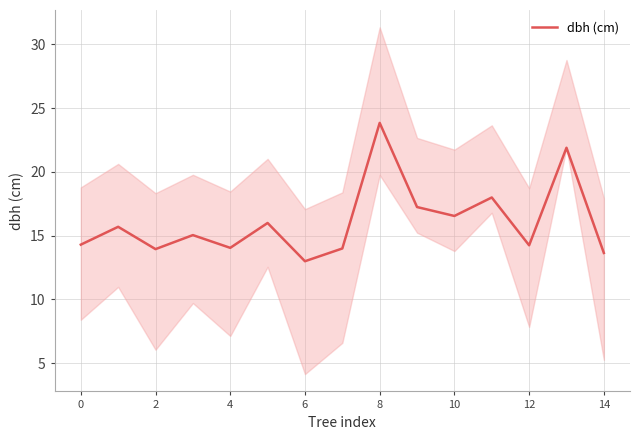

The chart shows a value of 6.3 at 12. True or false?

False